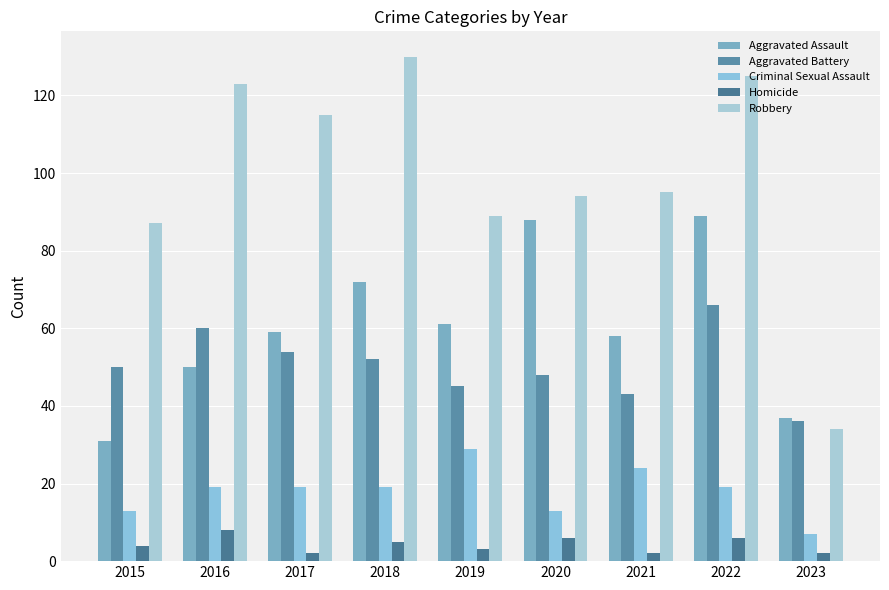

Which series has the largest total across all categories?

Robbery